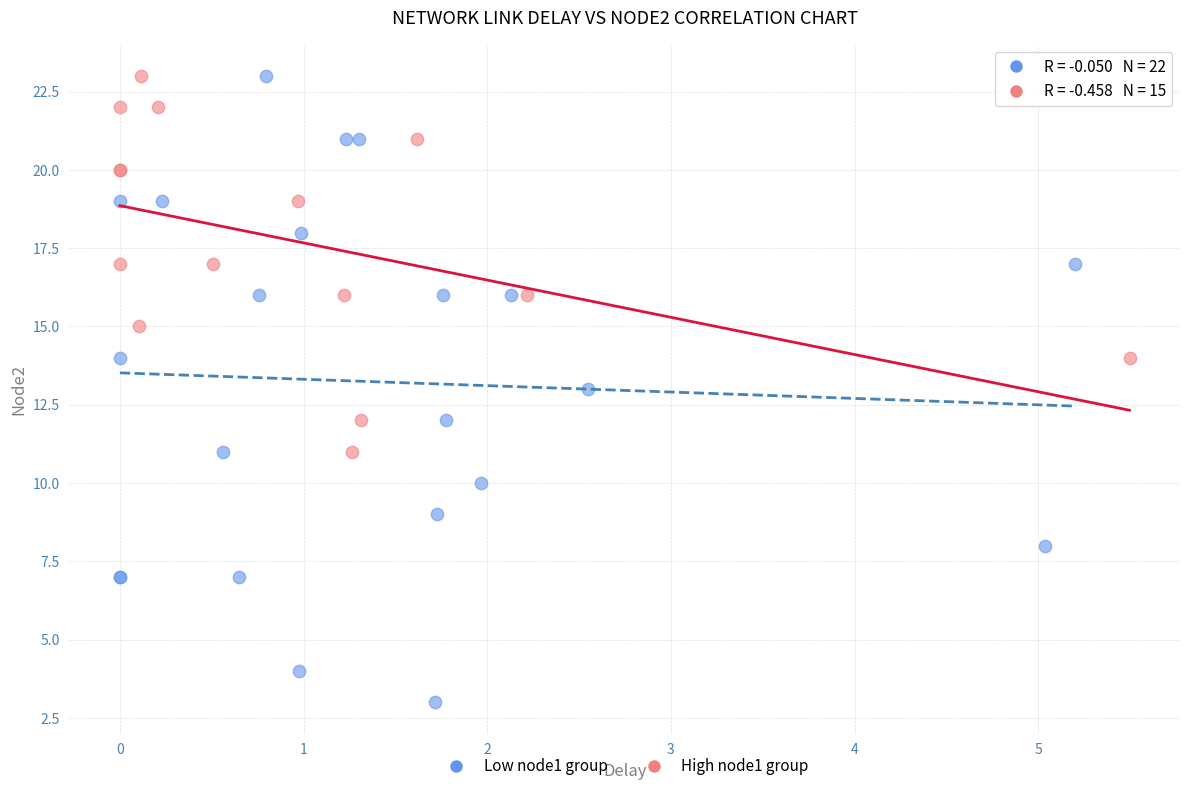

Which series contains the lowest Y value?

Low node1 group